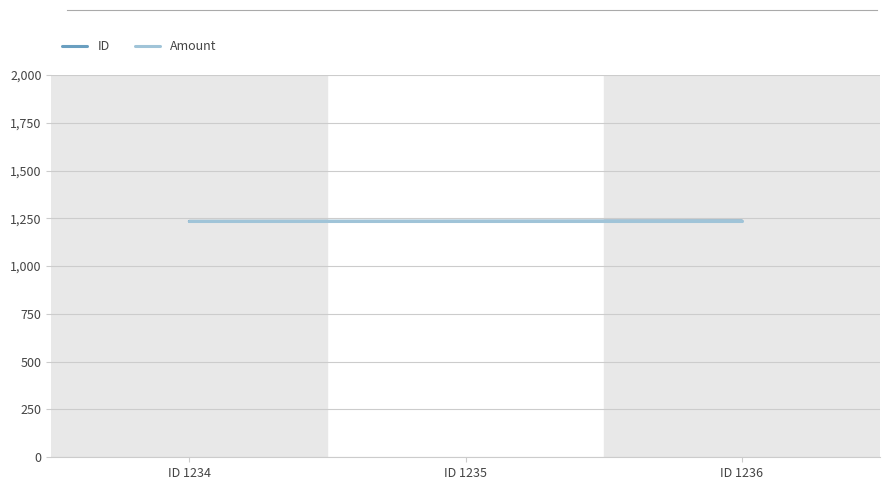

What is the maximum value for Amount?

1234